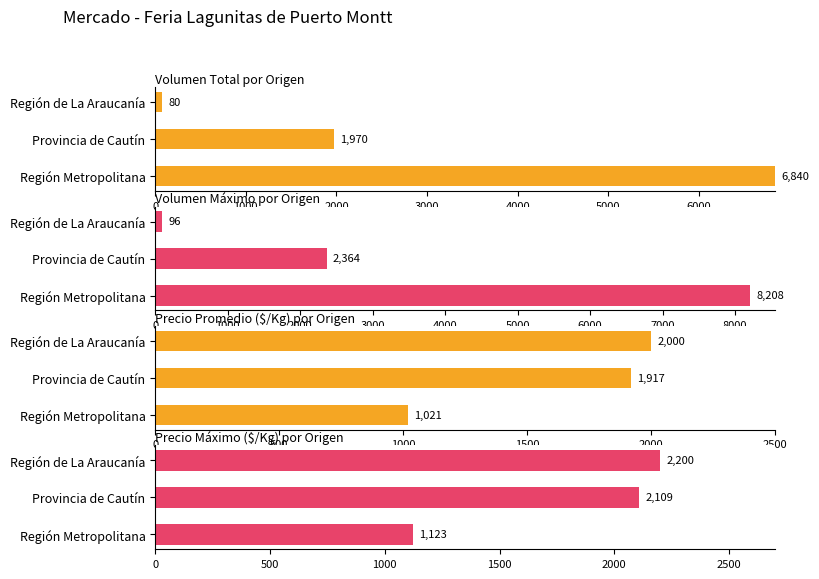

What is the value of the Precio Máximo ($/Kg) por Origen bar at the 2nd from the left?

2108.7